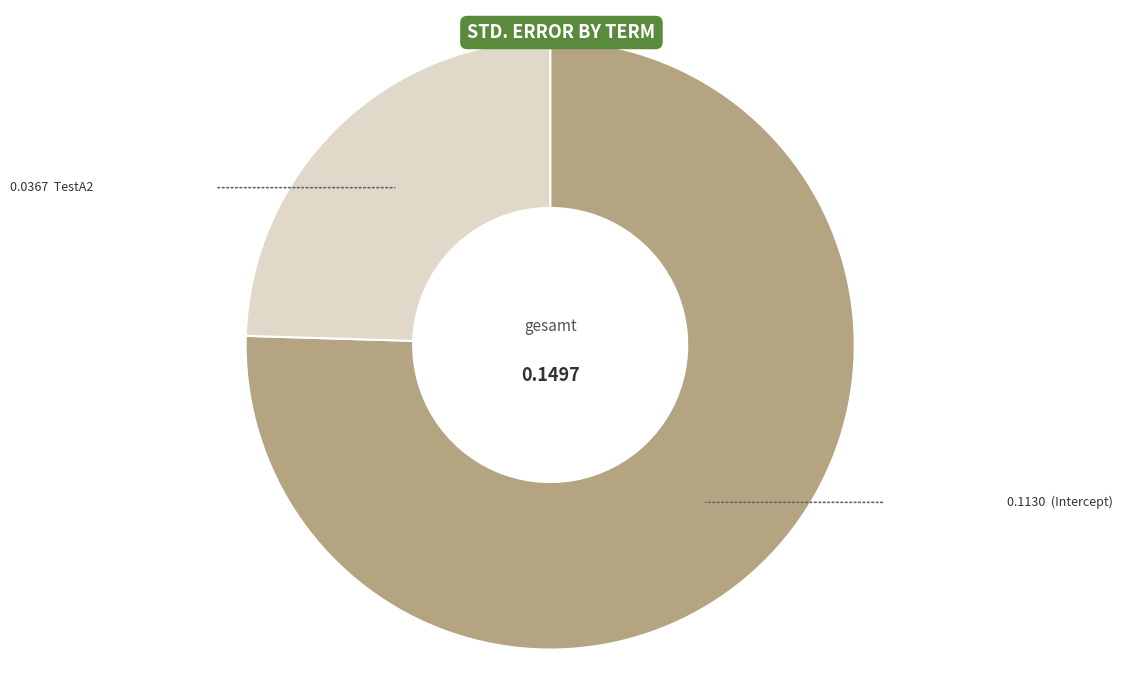

Is there a majority slice in this chart?

Yes